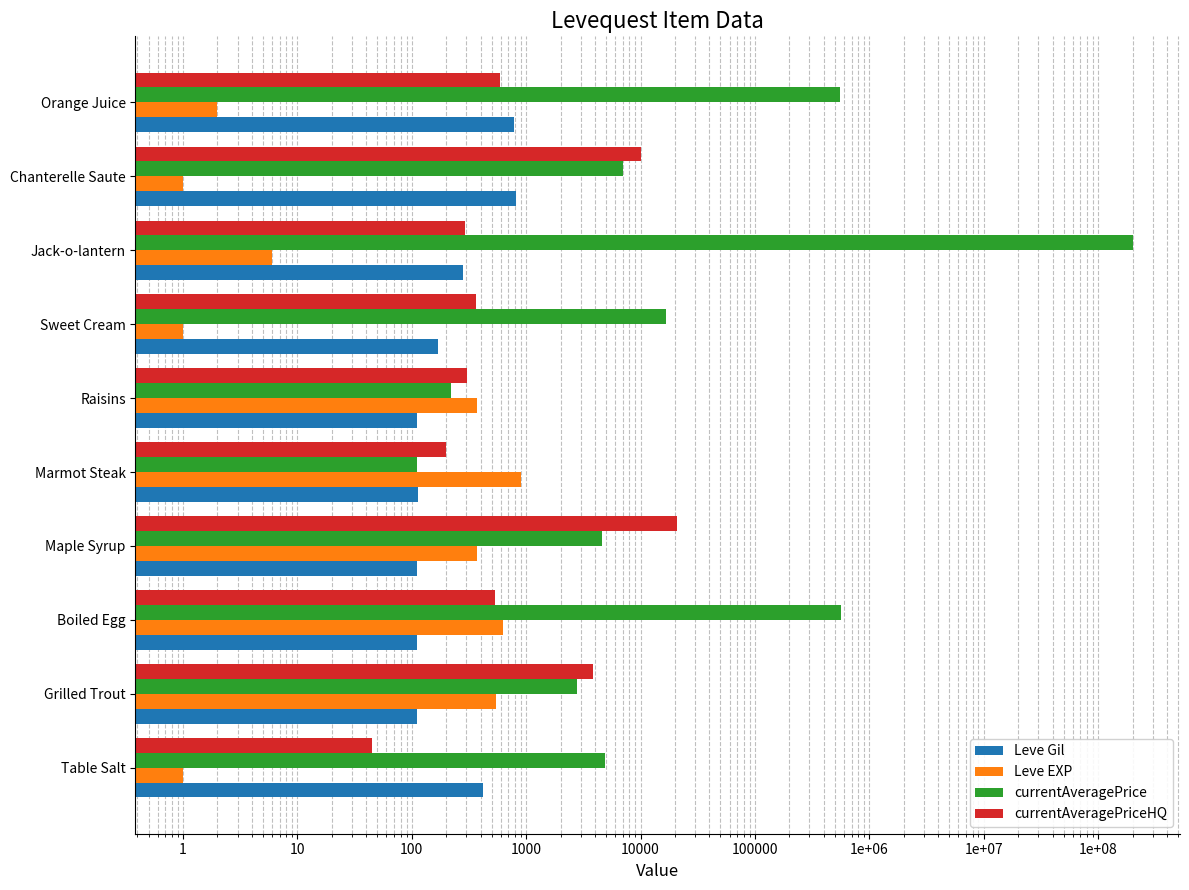

What is the difference between the currentAveragePrice values at Chanterelle Saute and Grilled Trout?

4237.8